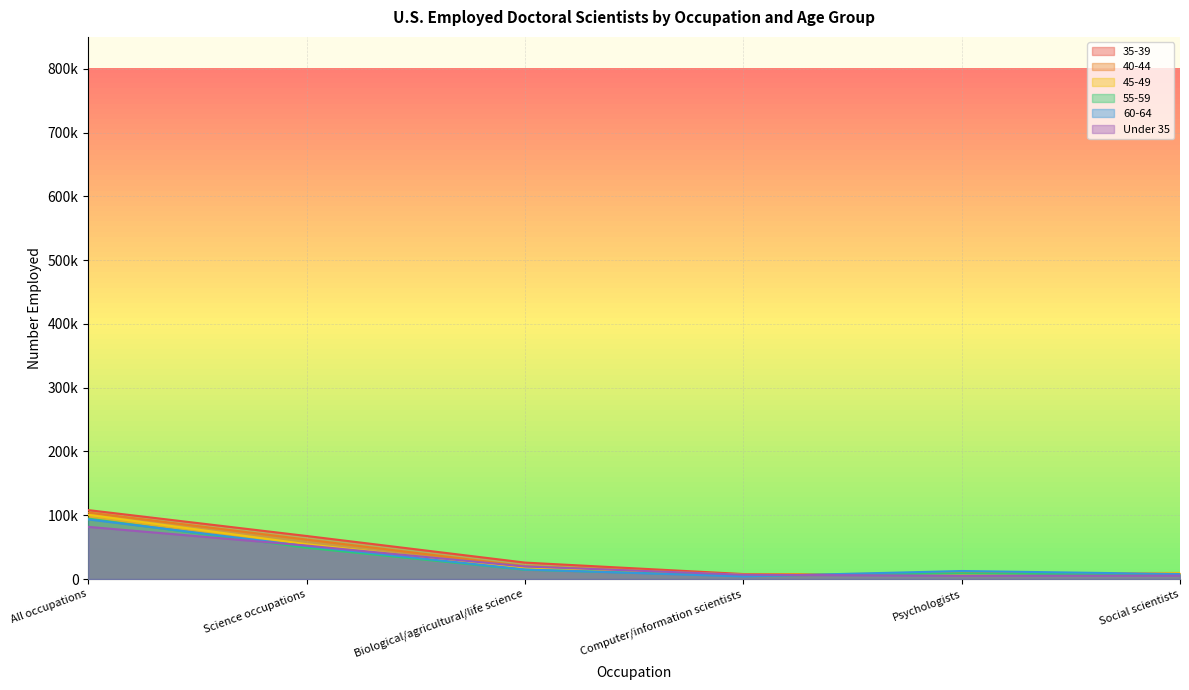

Does the chart display data point markers on the line(s)?

No